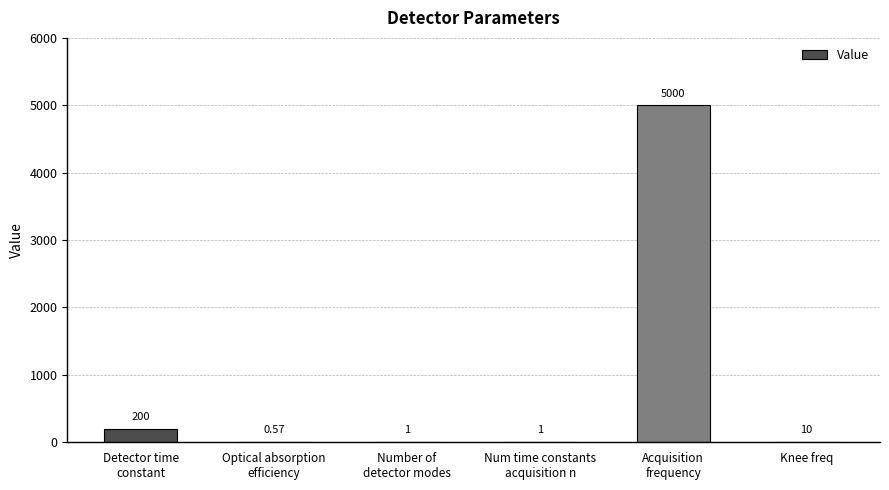

How many categories are shown in the chart?

6